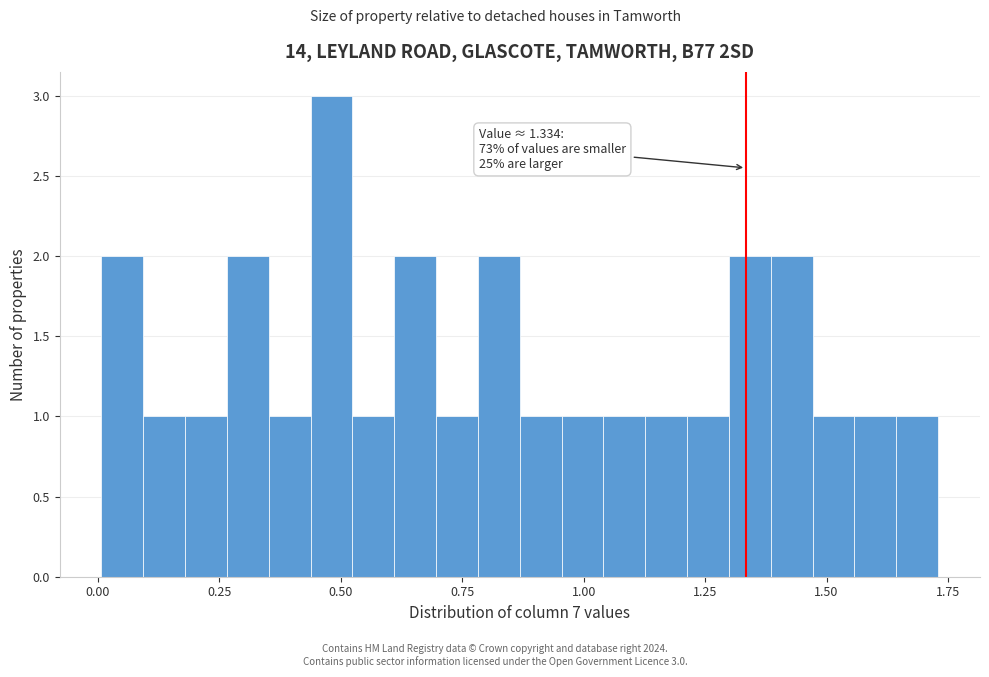

Around what value on the x-axis is the tallest bar? Give the approximate position of its centre, as read against the axis.

0.50